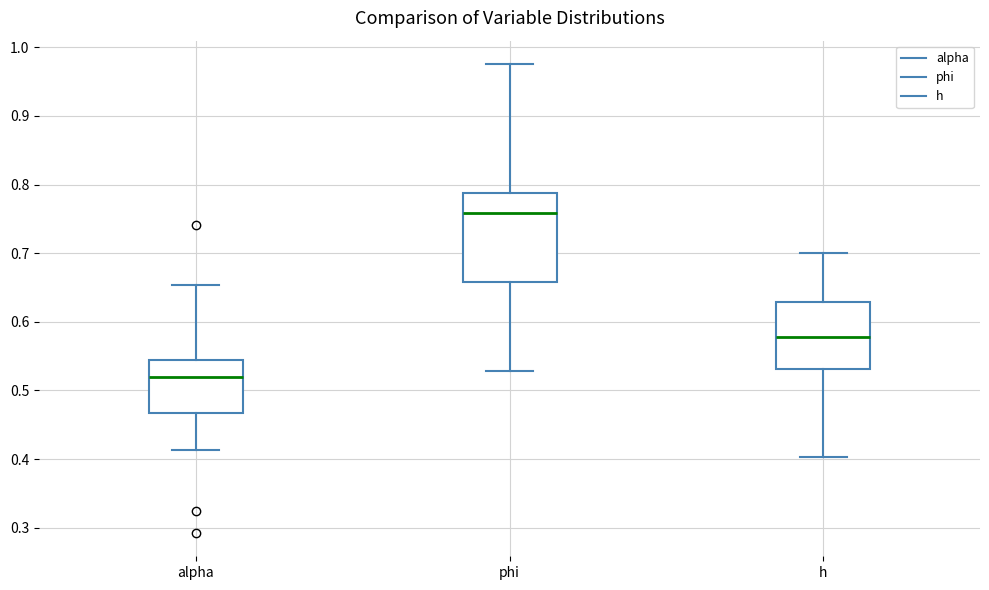

Reading left to right, transcribe this box plot: for each box, give where its median line is, the range the box spans, and where its two whiskers end, as read against the y-axis. The values are not printed on the chart, so give them approximately, as read against the axis.

alpha: median 0.52, box 0.47 to 0.54, whiskers 0.41 to 0.65
phi: median 0.76, box 0.66 to 0.79, whiskers 0.53 to 0.98
h: median 0.58, box 0.53 to 0.63, whiskers 0.40 to 0.70